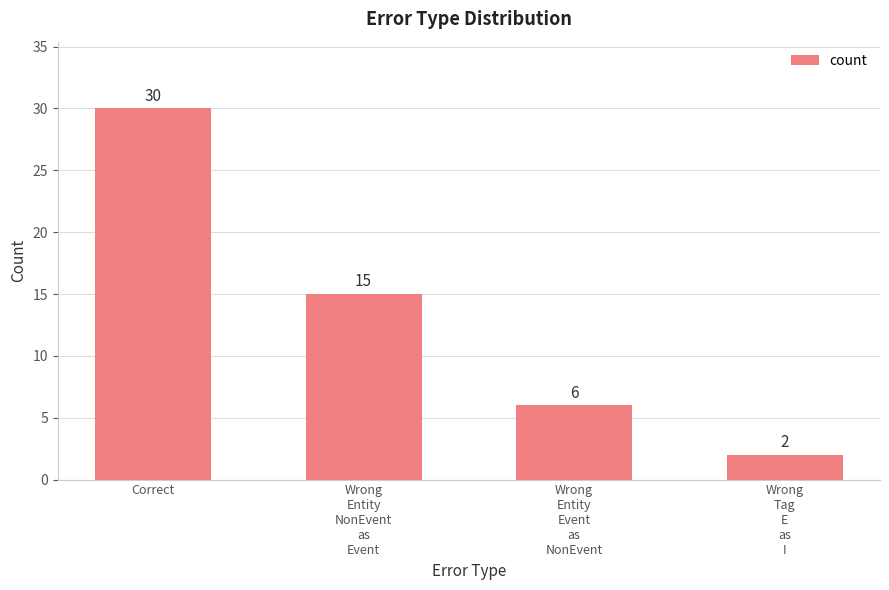

What is the difference between the maximum and minimum values?

28